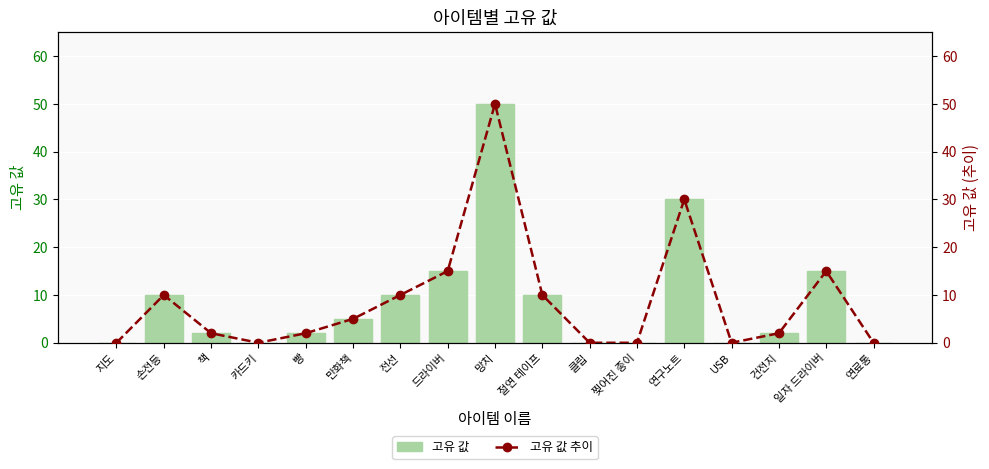

What is the value of the 고유 값 추이 bar at the 13th from the left?

30